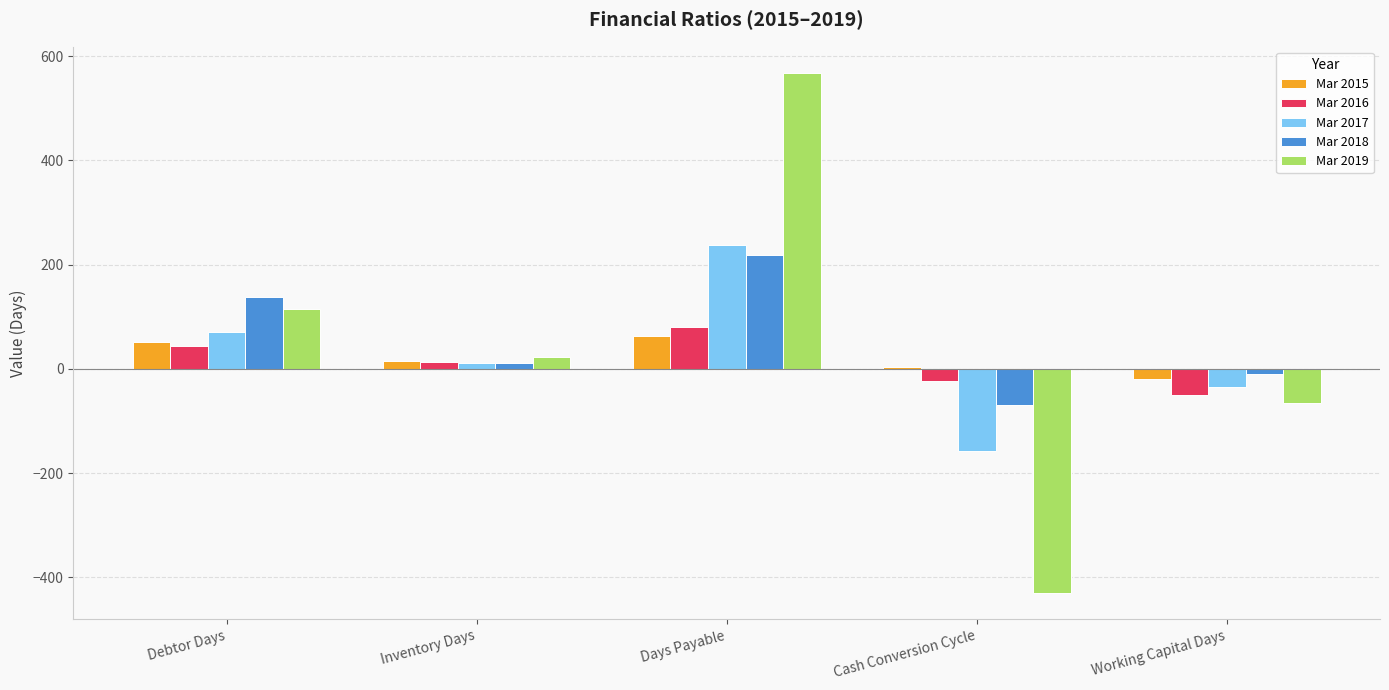

What is the sum of all Mar 2016 values?

61